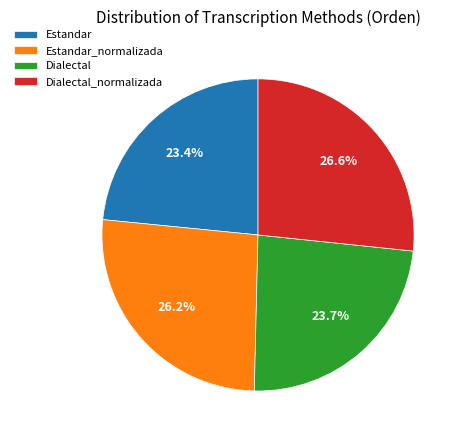

To the nearest percent, what percentage of the pie is Estandar_normalizada?

26%